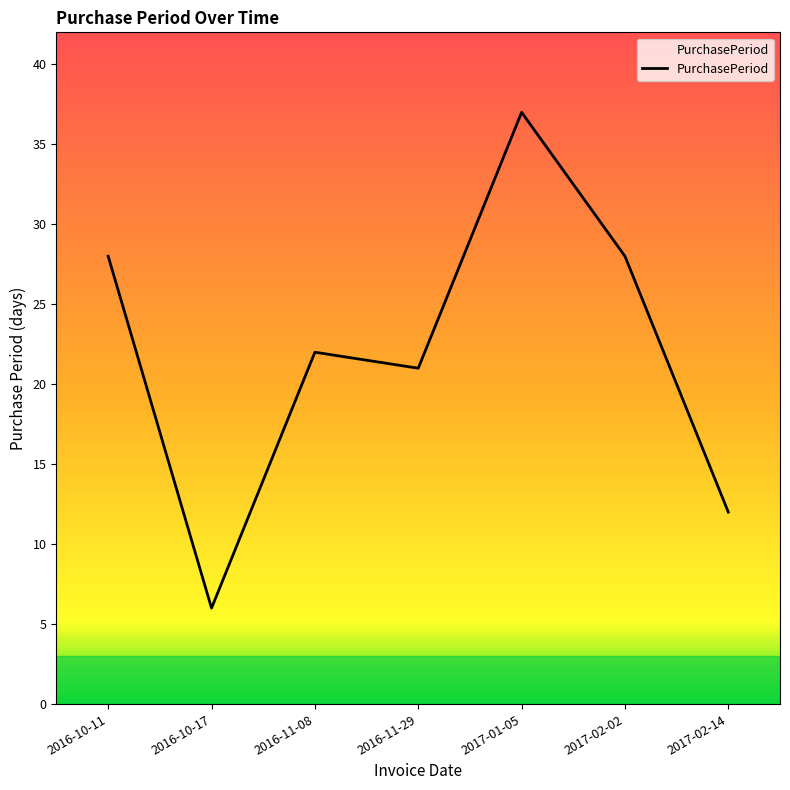

What is the average value?

22